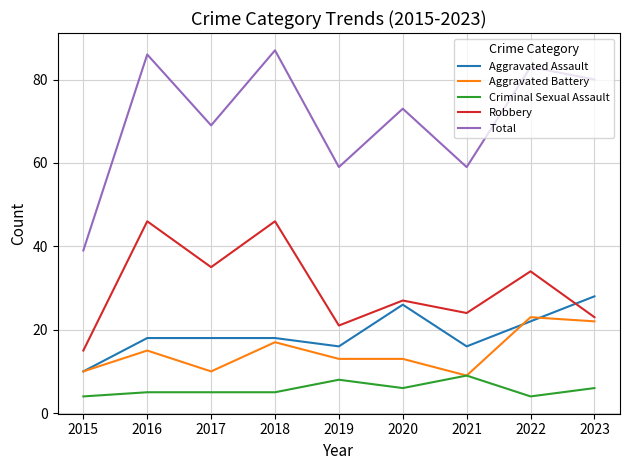

What is the lowest value of the Criminal Sexual Assault series?

4